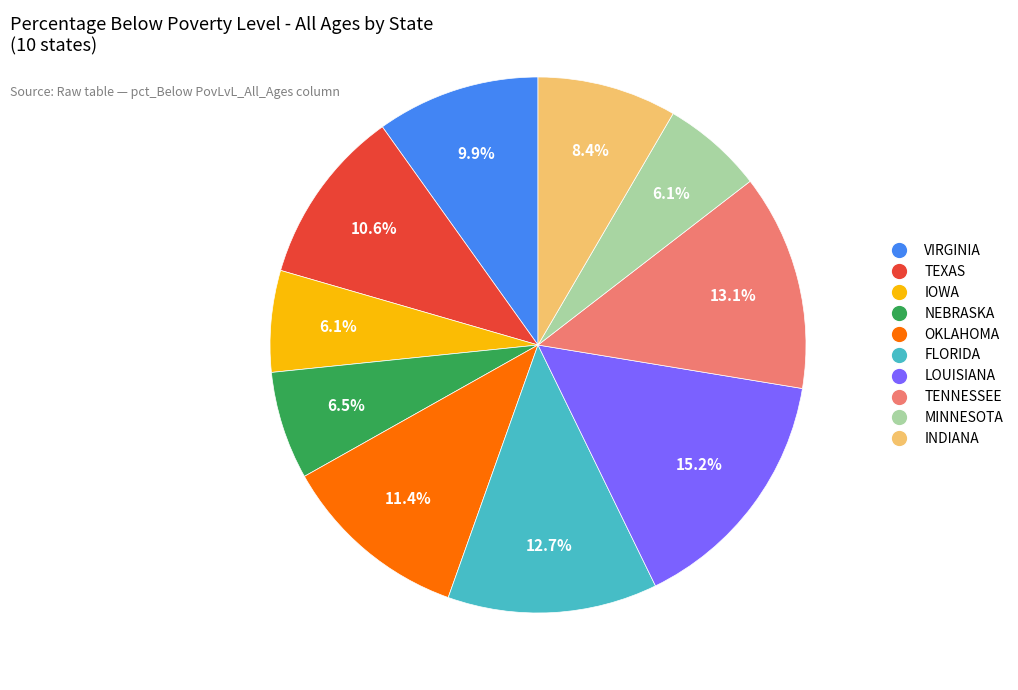

Between VIRGINIA and FLORIDA, which is larger?

FLORIDA